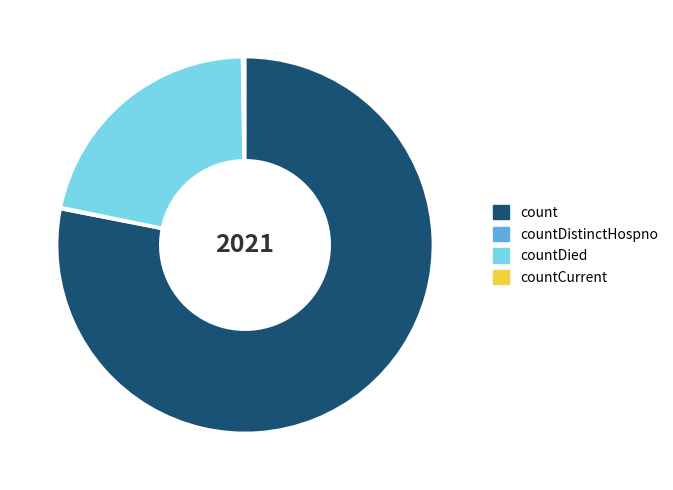

Combined, do count and countDied account for over 50%?

Yes